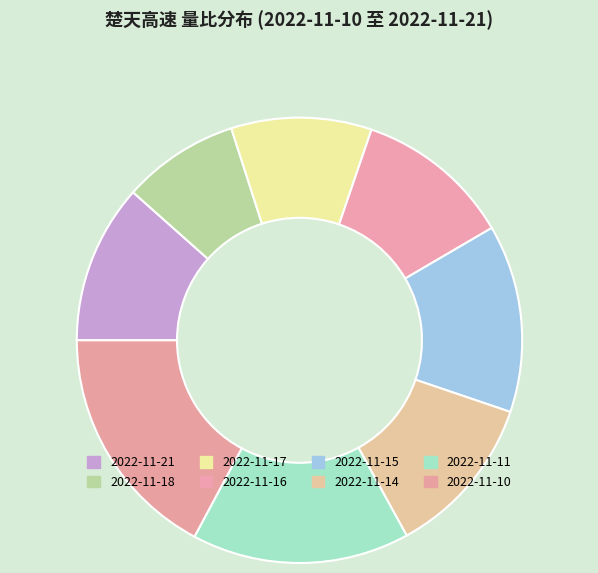

Combined, do 2022-11-10 and 2022-11-17 account for over 50%?

No